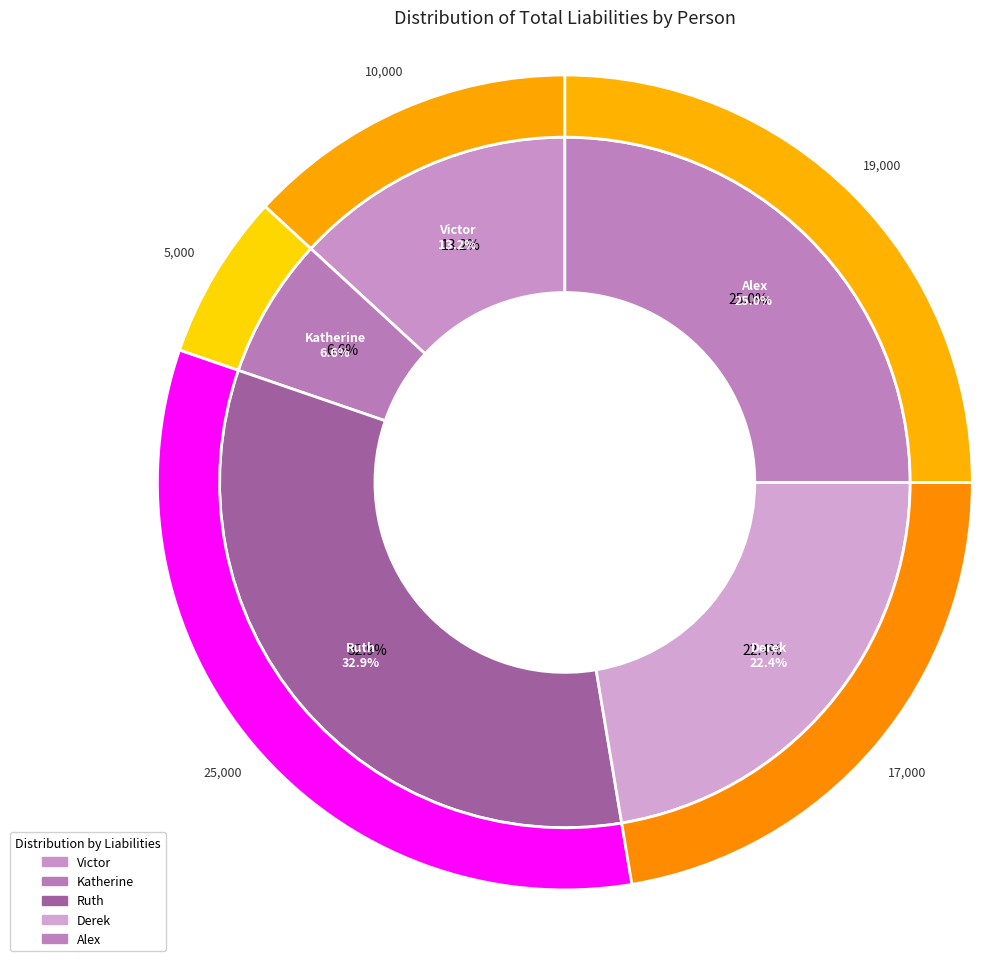

Is Katherine the majority of the pie?

No